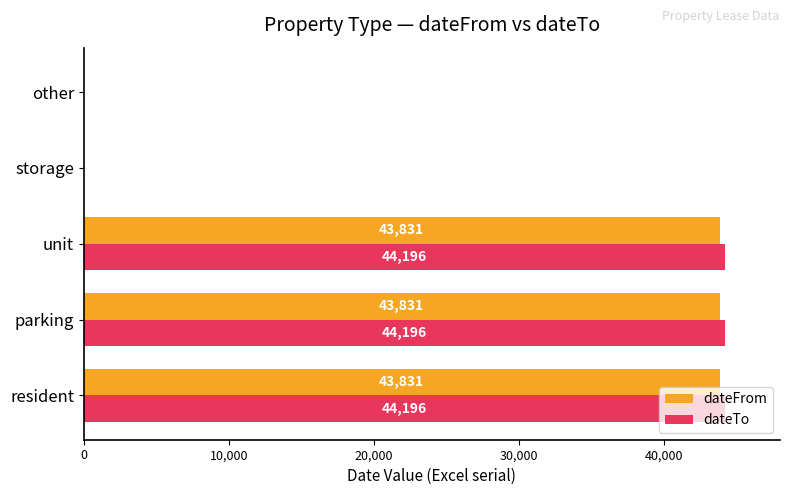

Is the value of dateTo at parking greater than the value of dateFrom at unit?

Yes